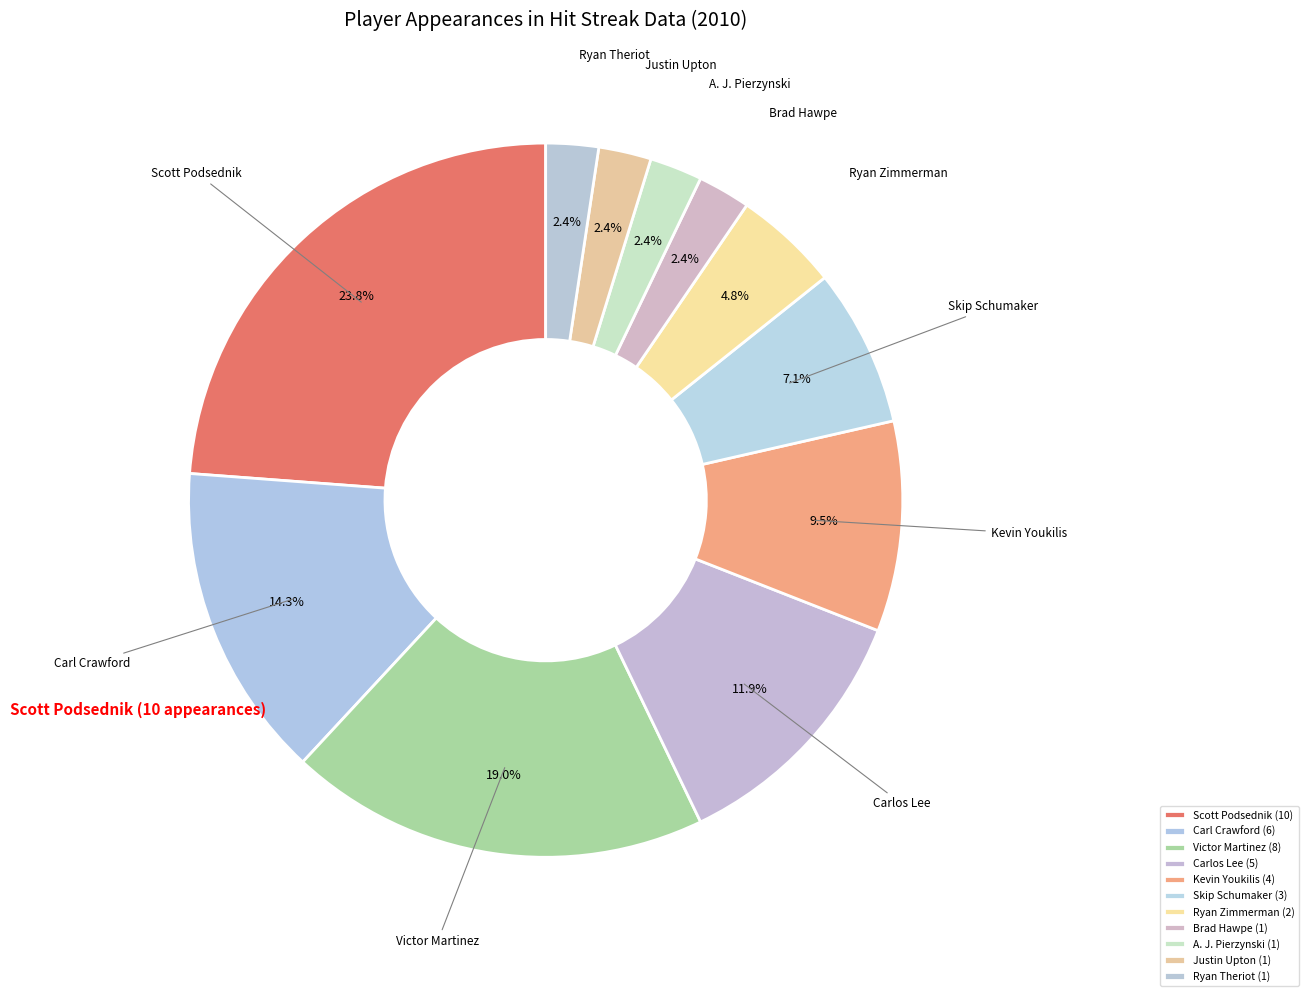

What percentage is the Justin Upton slice, to the nearest percent?

2%